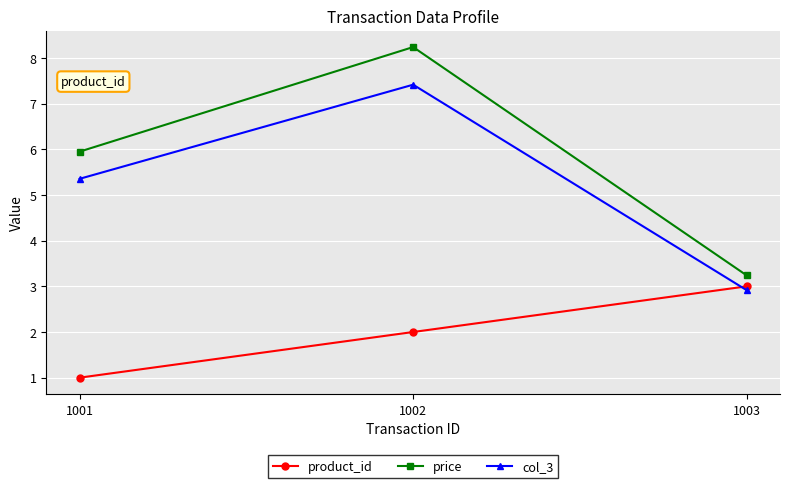

Is this an area chart (filled region under the line)?

No